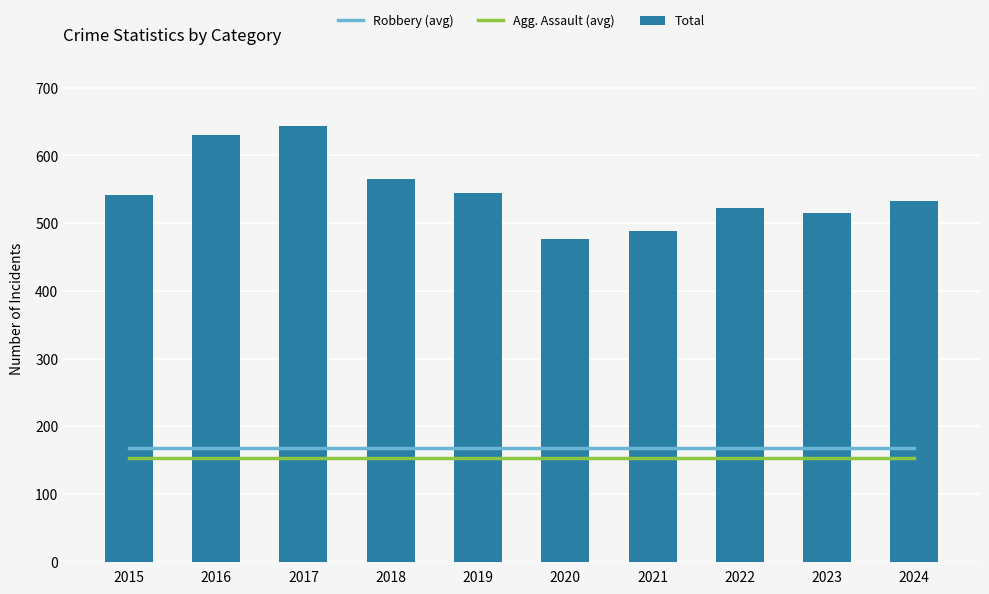

True or false: Total has a value of 910 at 2018.

False